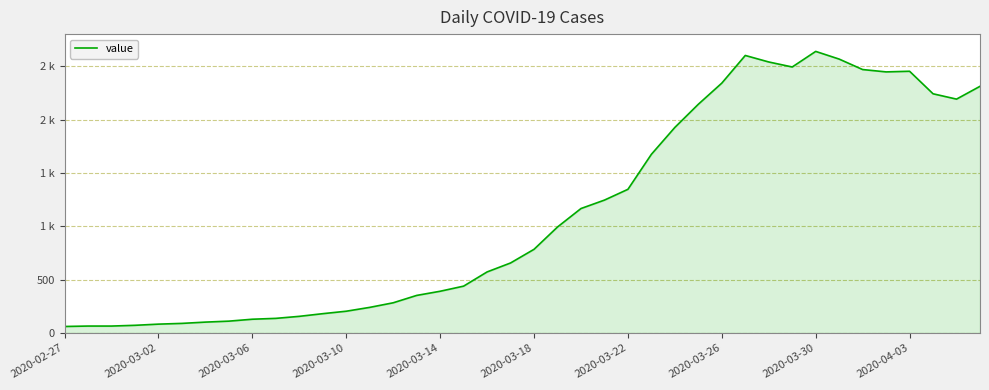

Does the chart have visible grid lines?

Yes